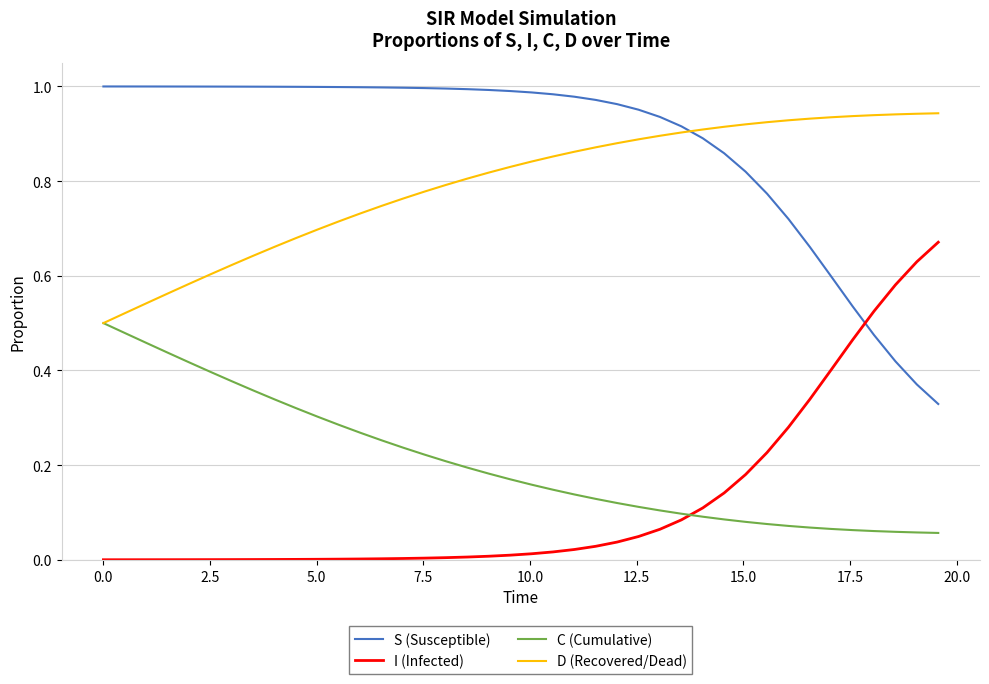

Which series has the largest total across all categories?

S (Susceptible)